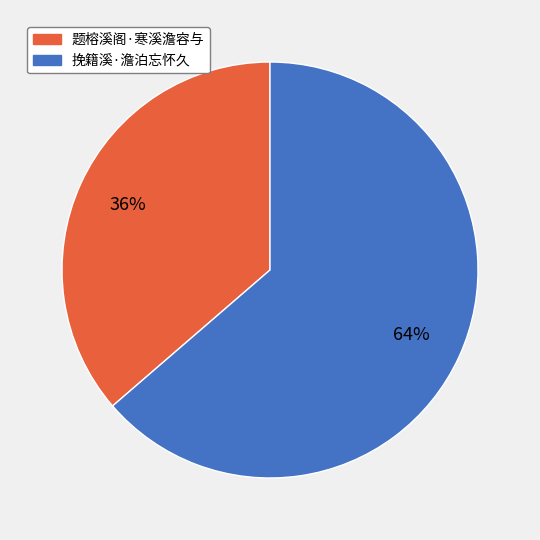

Rank the categories by value from highest to lowest.

挽籍溪·澹泊忘怀久, 题榕溪阁·寒溪澹容与